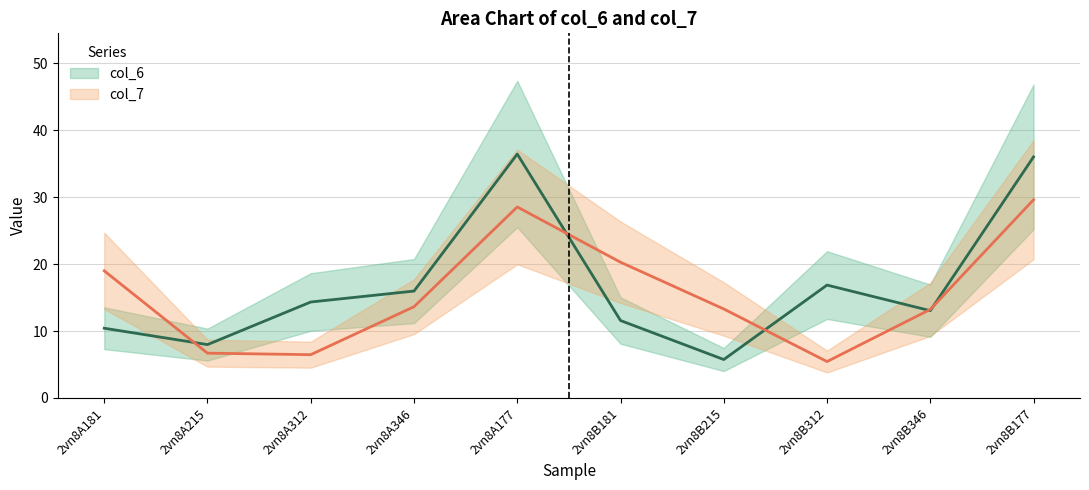

The value of col_7 at 2vn8A181 is 19.0. True or false?

True